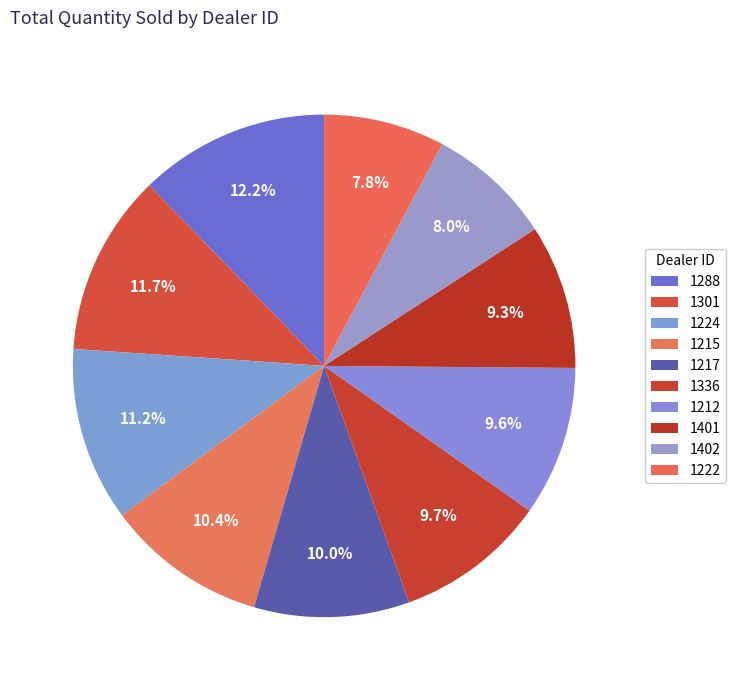

Combined, do 1224 and 1288 account for over 50%?

No